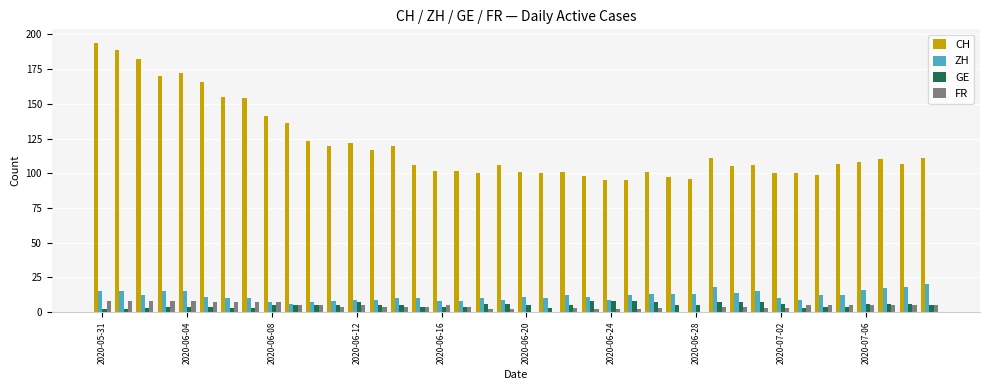

Which series has the largest total across all categories?

CH